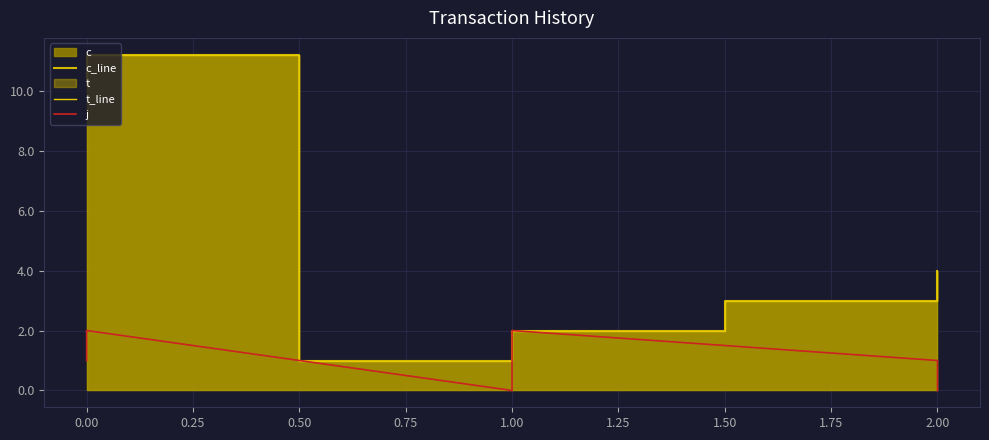

In t_line, how many points are higher than both neighbors (excluding endpoints)?

1